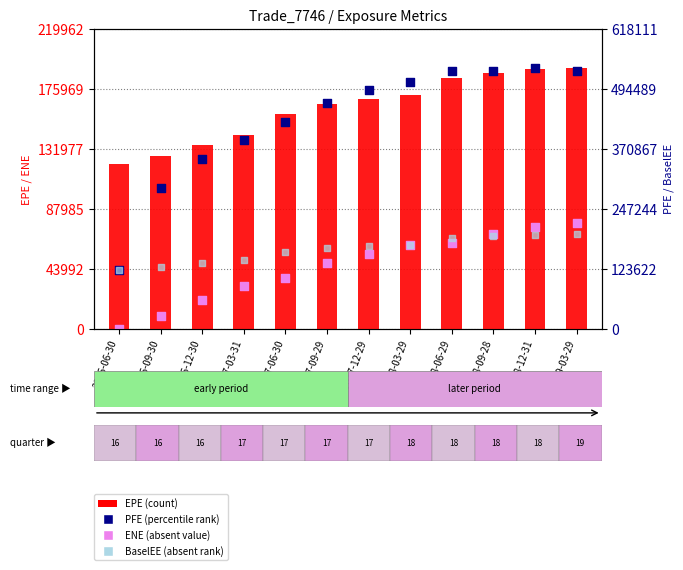

At which category is the sum across all series the highest?

2018-12-31